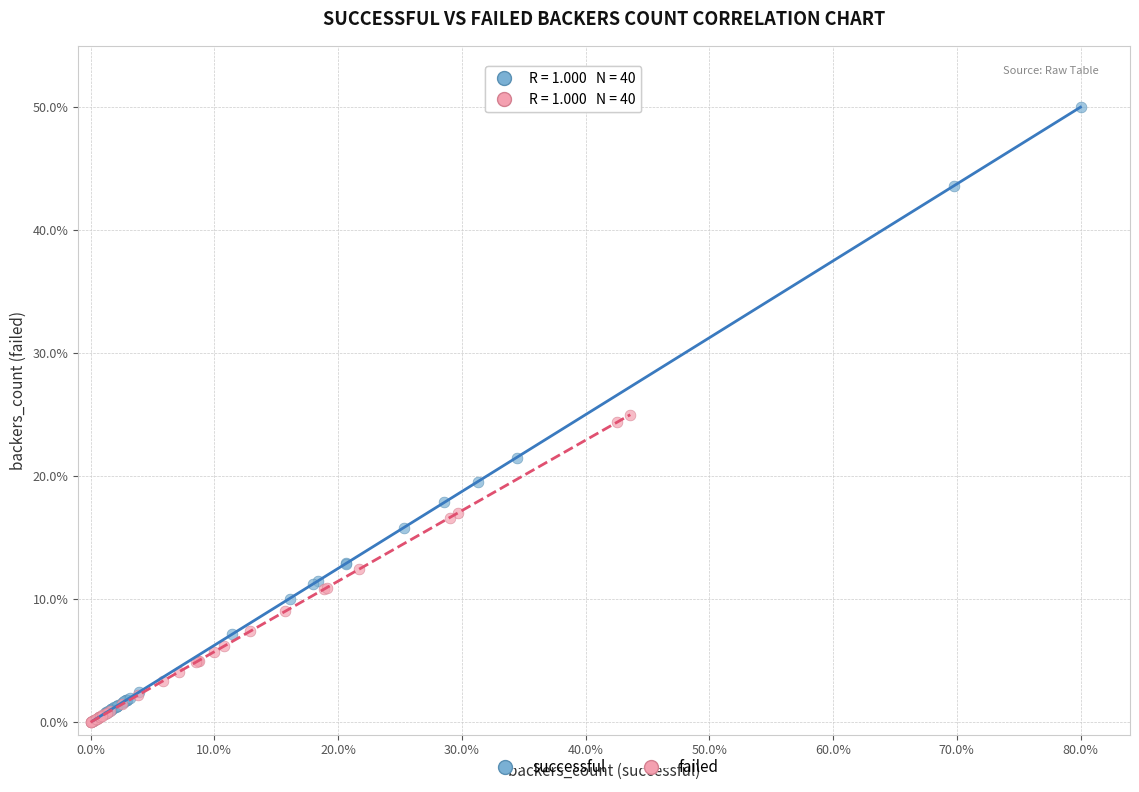

Which series reaches the maximum Y coordinate?

successful